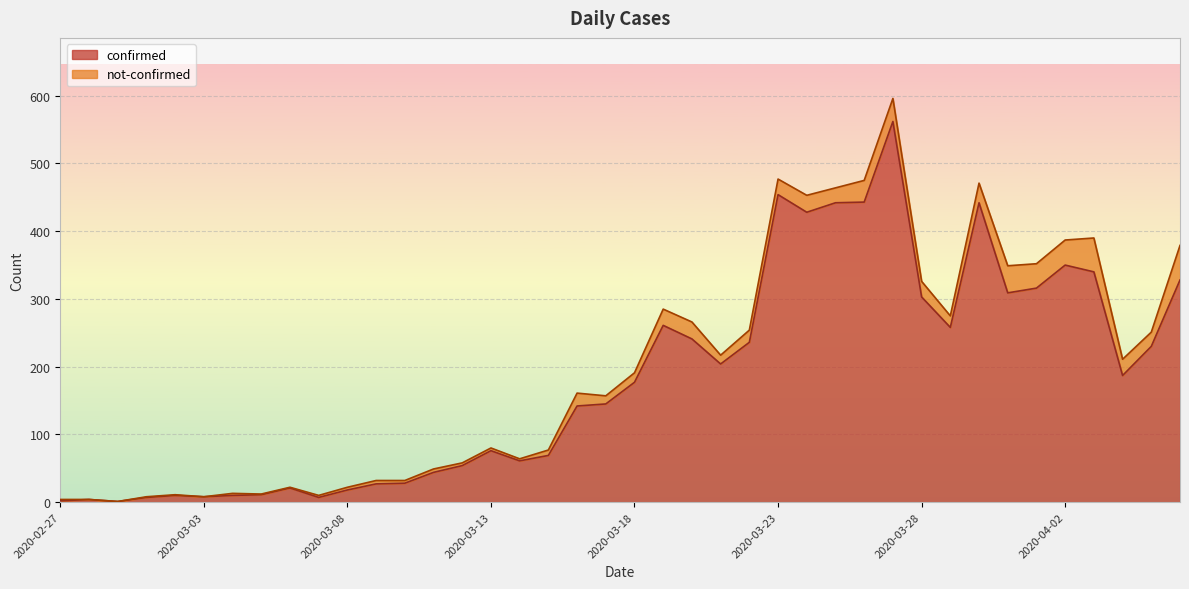

Reading left to right, transcribe all the data shown in this chart.

2	4	1	7	10	8	10	11	21	7	18	27	28	44	54	76	61	69	142	145	177	261	241	204	236	454	428	442	443	562	303	258	442	309	316	350	340	187	230	328